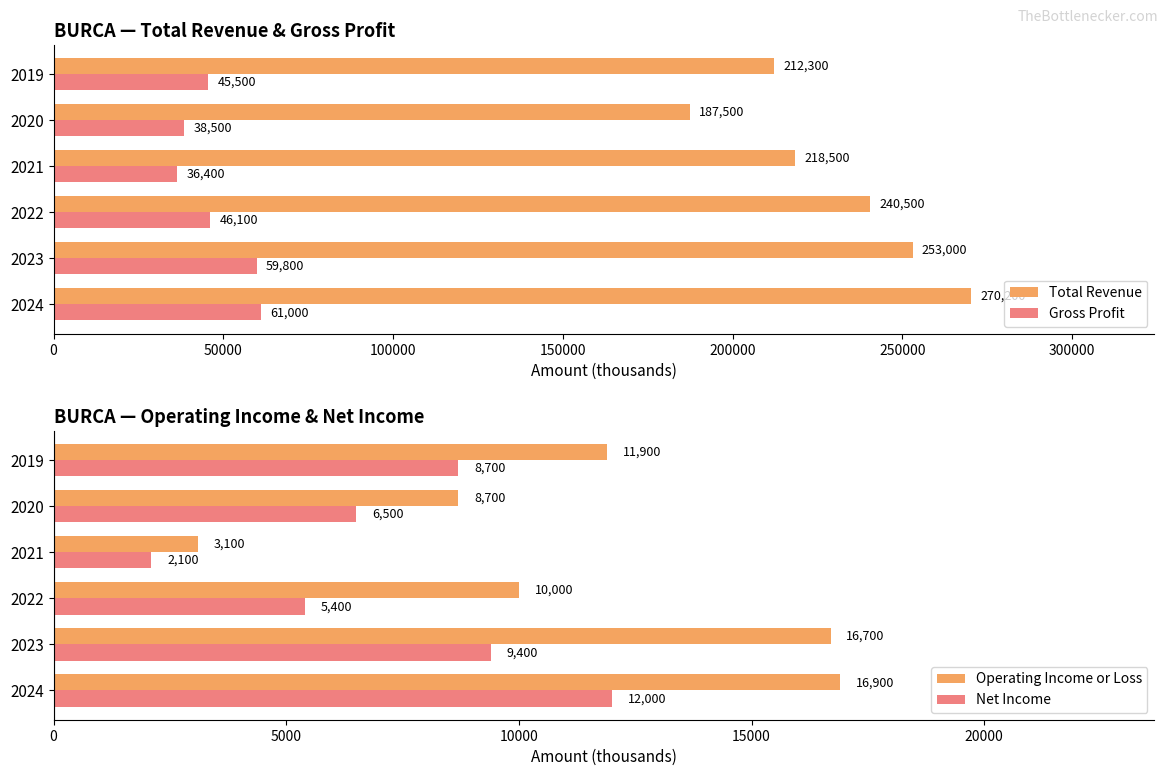

What is the difference between the second highest and minimum values in the Gross Profit series?

23400